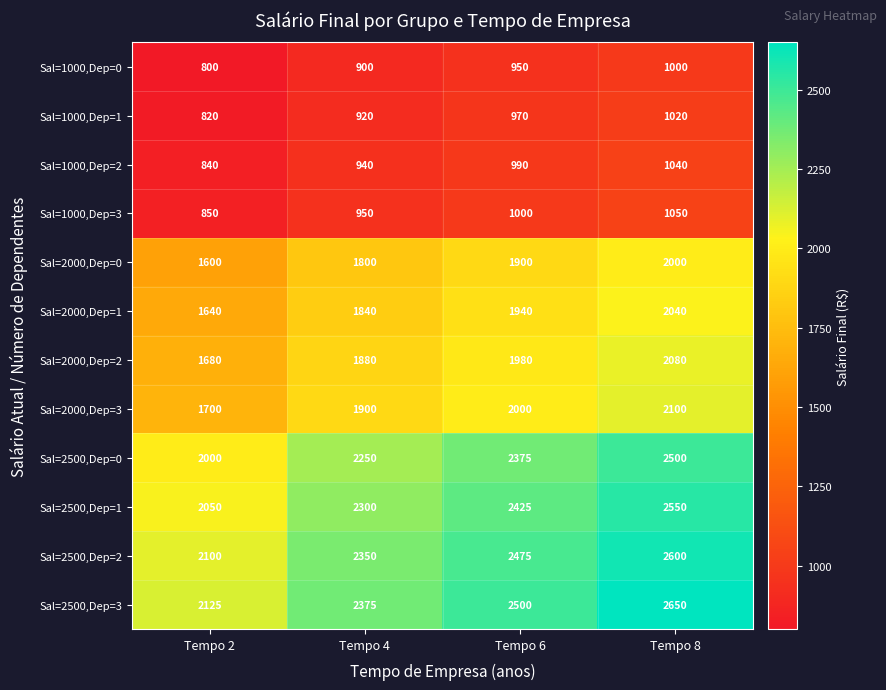

How many data points does each series have?

4